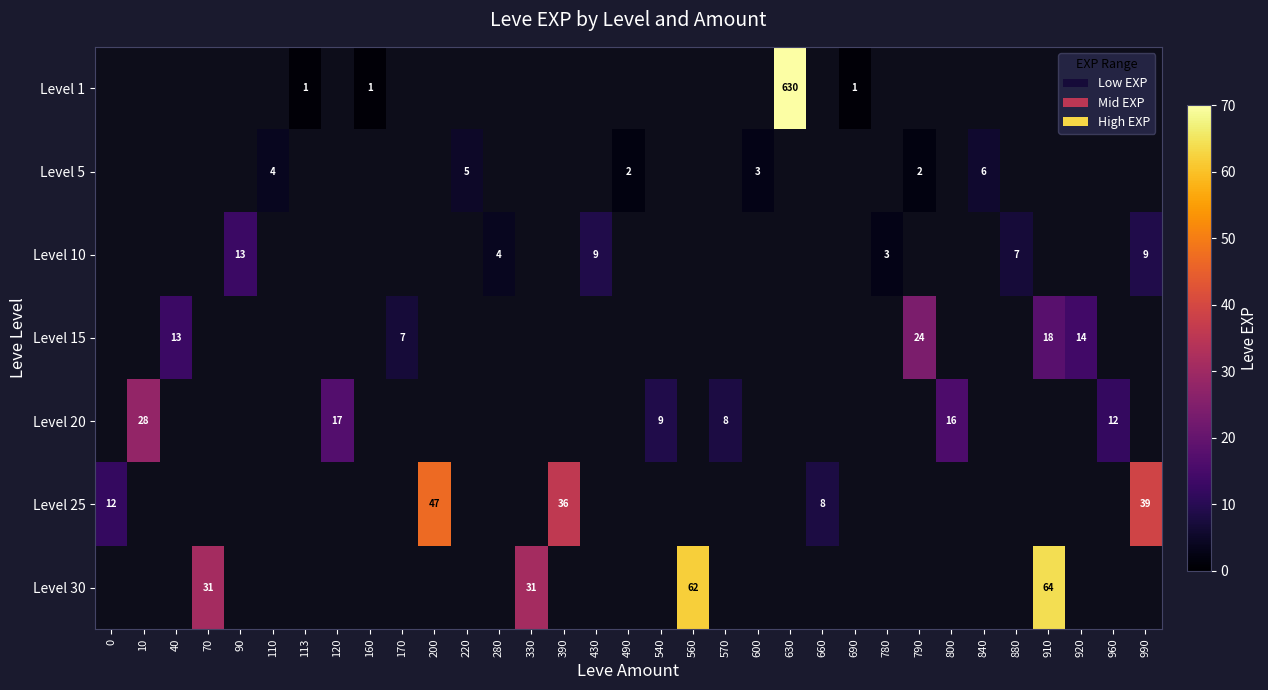

How many values in Level 30 are above zero?

4